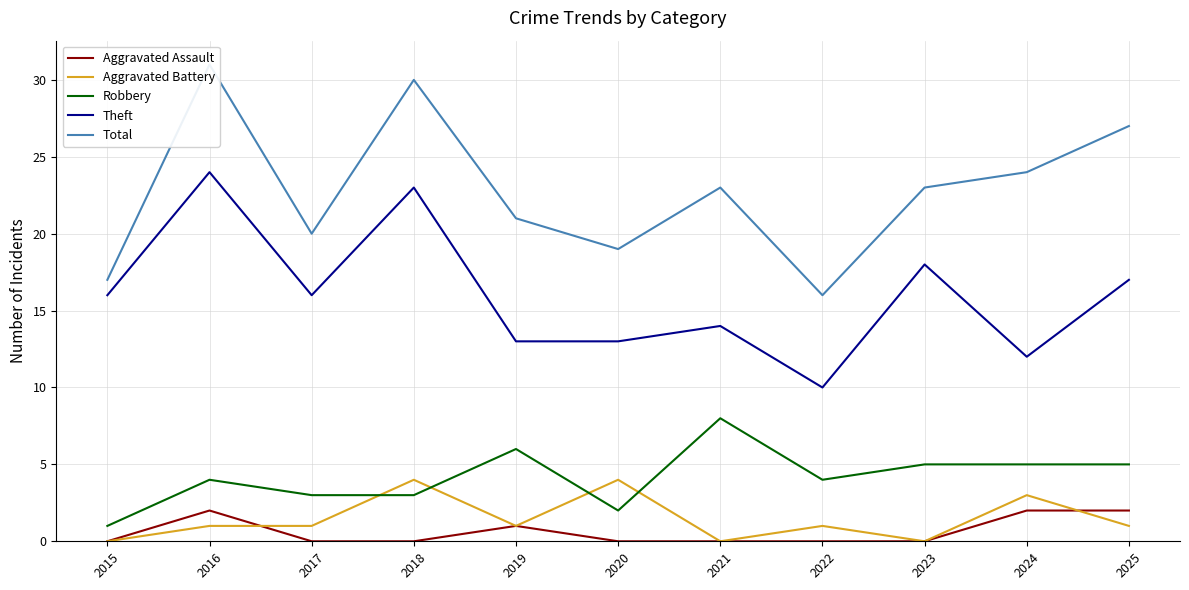

Where is Robbery nearest to the value 4?

2016